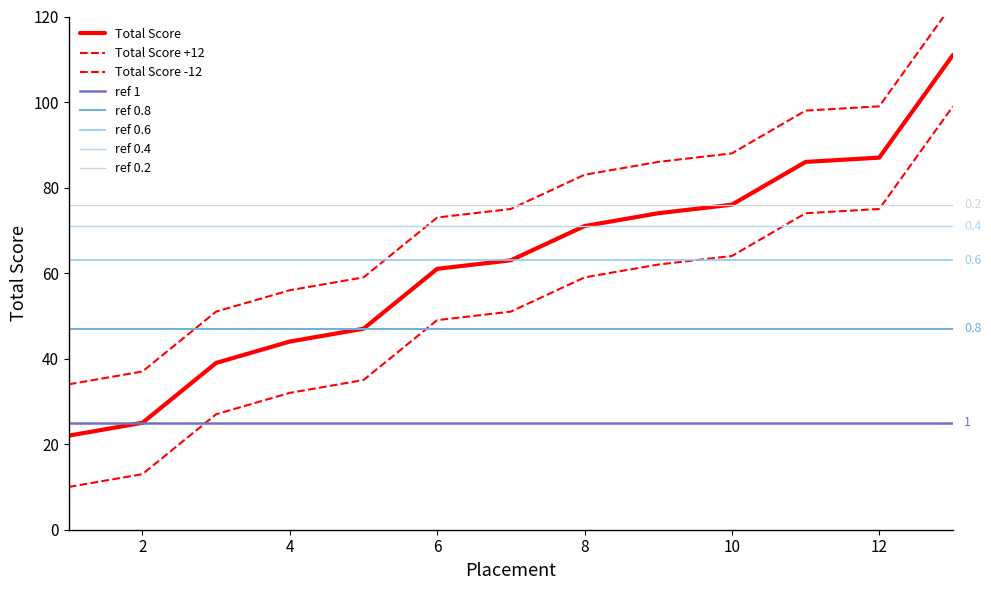

Which category has the highest value across all series?

13